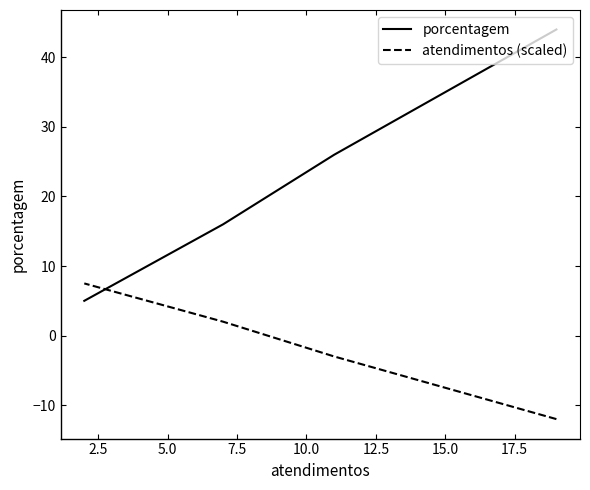

True or false: atendimentos (scaled) has a value of -8.3 at 0.0.

False